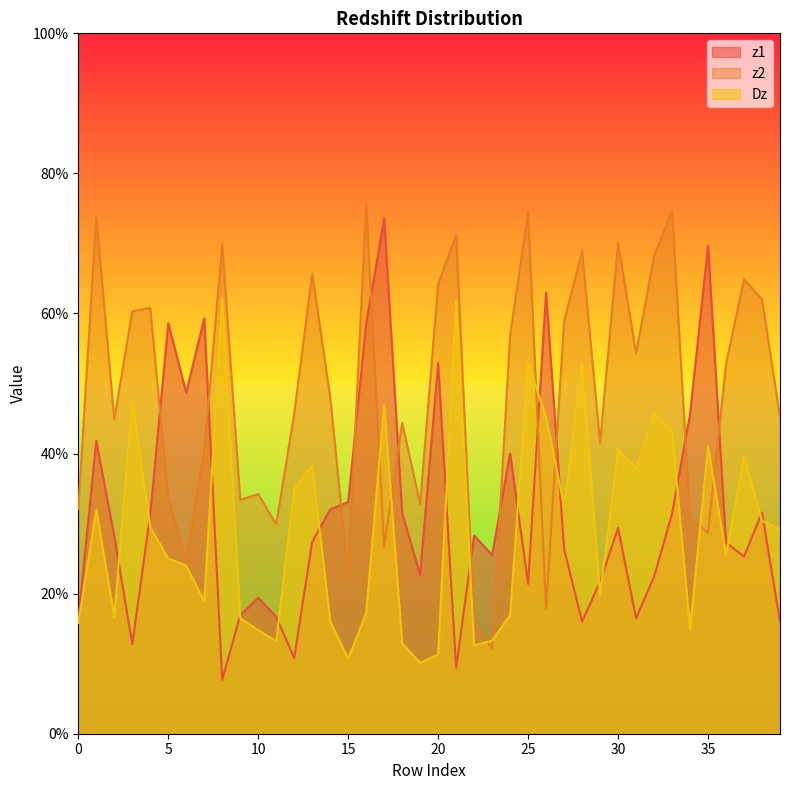

Reading left to right, transcribe all the data shown in this chart.

z1: 0=0.2	1=0.4	2=0.3	3=0.1	4=0.3	5=0.6	6=0.5	7=0.6	8=0.1	9=0.2	10=0.2	11=0.2	12=0.1	13=0.3	14=0.3	15=0.3	16=0.6	17=0.7	18=0.3	19=0.2	20=0.5	21=0.1	22=0.3	23=0.3	24=0.4	25=0.2	26=0.6	27=0.3	28=0.2	29=0.2	30=0.3	31=0.2	32=0.2	33=0.3	34=0.5	35=0.7	36=0.3	37=0.3	38=0.3	39=0.2
z2: 0=0.3	1=0.7	2=0.4	3=0.6	4=0.6	5=0.3	6=0.2	7=0.4	8=0.7	9=0.3	10=0.3	11=0.3	12=0.5	13=0.7	14=0.5	15=0.2	16=0.8	17=0.3	18=0.4	19=0.3	20=0.6	21=0.7	22=0.2	23=0.1	24=0.6	25=0.7	26=0.2	27=0.6	28=0.7	29=0.4	30=0.7	31=0.5	32=0.7	33=0.7	34=0.3	35=0.3	36=0.5	37=0.6	38=0.6	39=0.5
Dz: 0=0.2	1=0.3	2=0.2	3=0.5	4=0.3	5=0.2	6=0.2	7=0.2	8=0.6	9=0.2	10=0.1	11=0.1	12=0.3	13=0.4	14=0.2	15=0.1	16=0.2	17=0.5	18=0.1	19=0.1	20=0.1	21=0.6	22=0.1	23=0.1	24=0.2	25=0.5	26=0.5	27=0.3	28=0.5	29=0.2	30=0.4	31=0.4	32=0.5	33=0.4	34=0.1	35=0.4	36=0.3	37=0.4	38=0.3	39=0.3